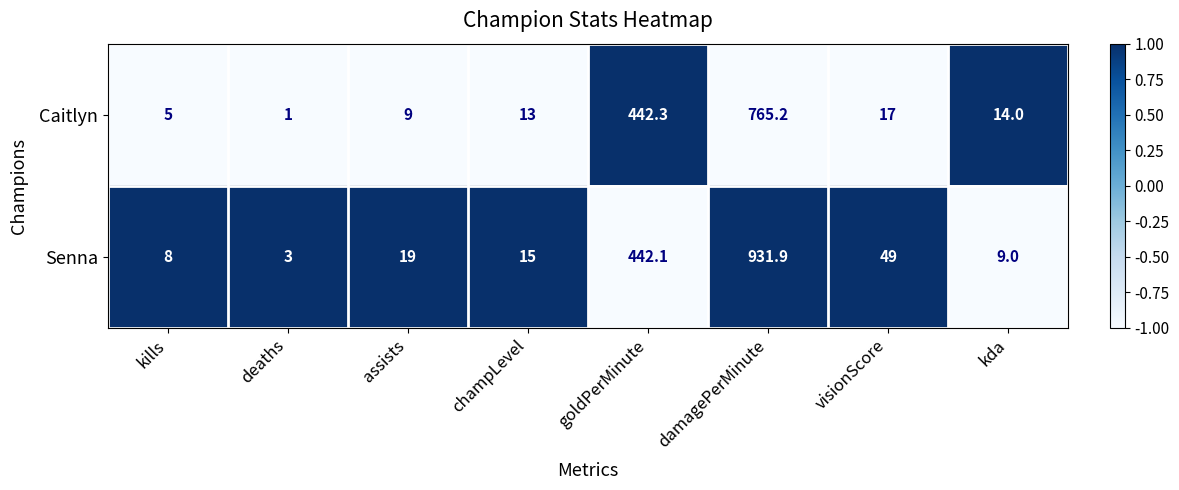

What is the minimum value shown in the chart?

1.0